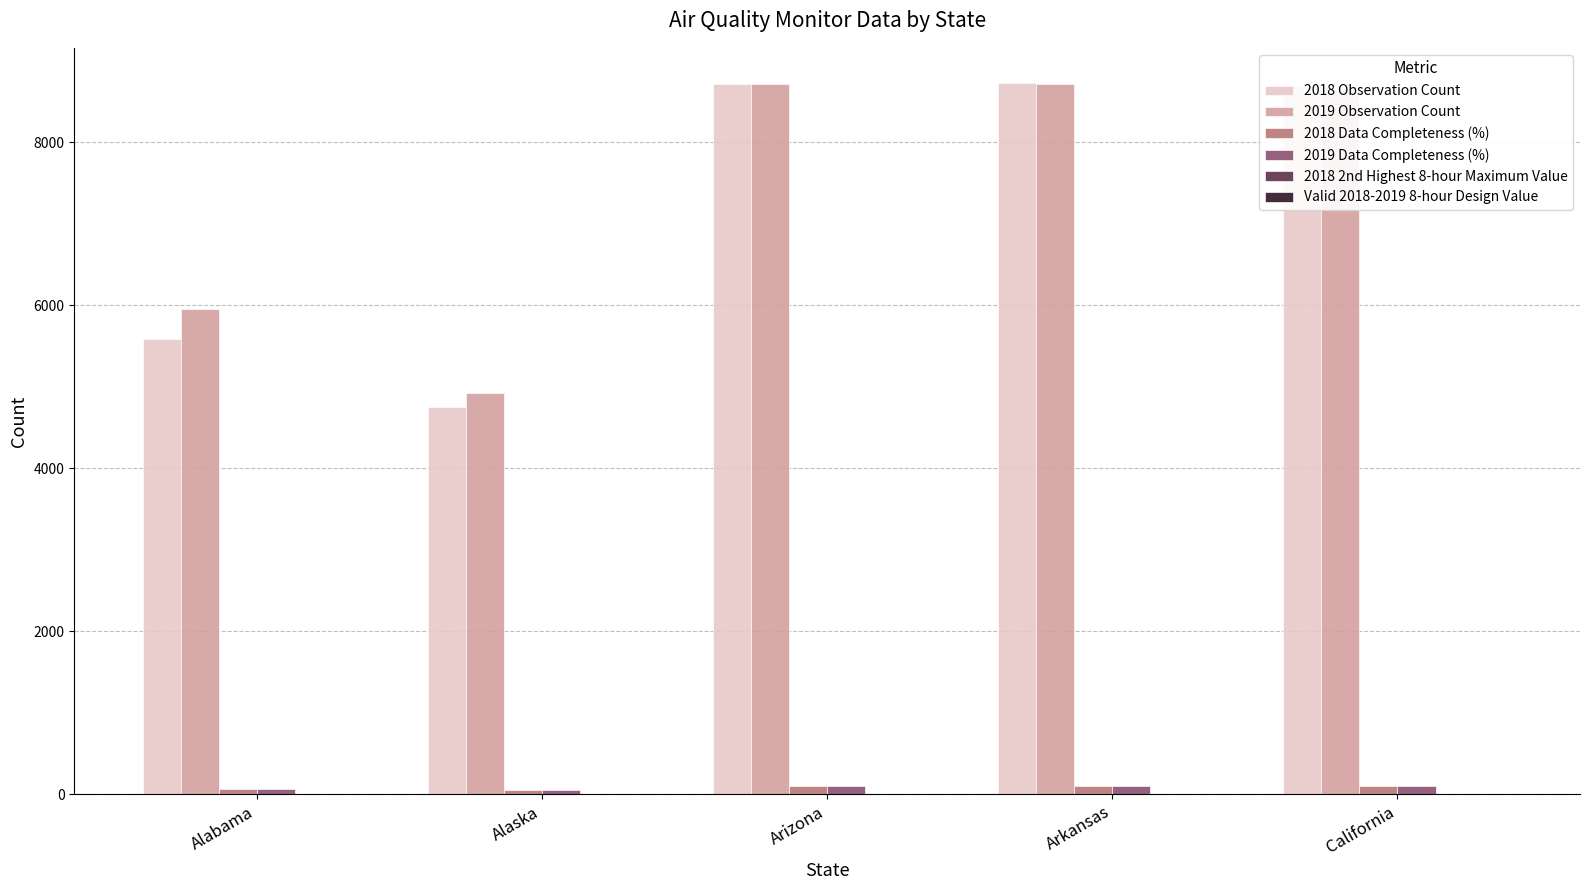

The value of 2019 Observation Count at Arizona is 8716.0. True or false?

True